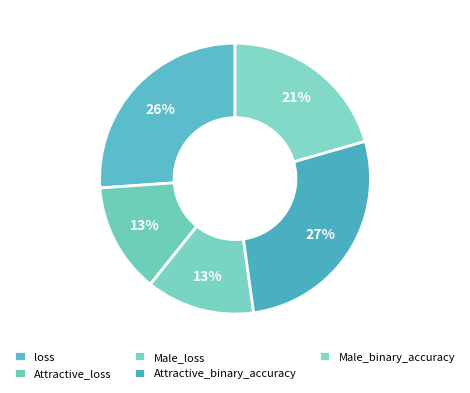

Does any single category account for the majority?

No